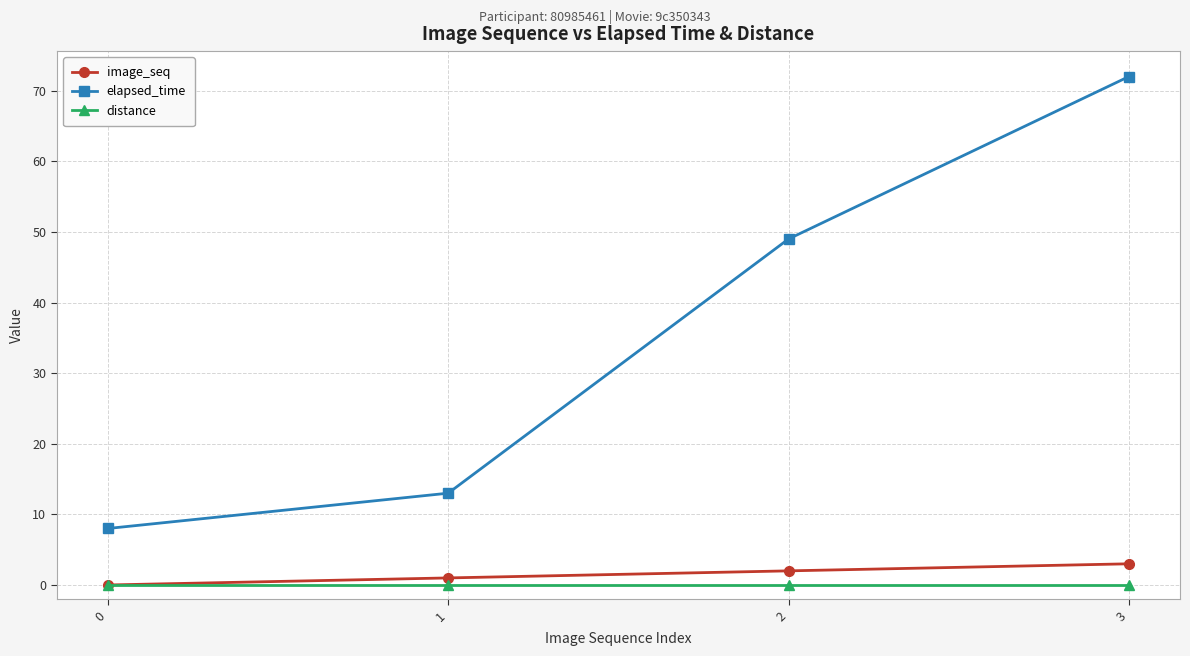

What is the difference between the maximum and second lowest values in the elapsed_time series?

59